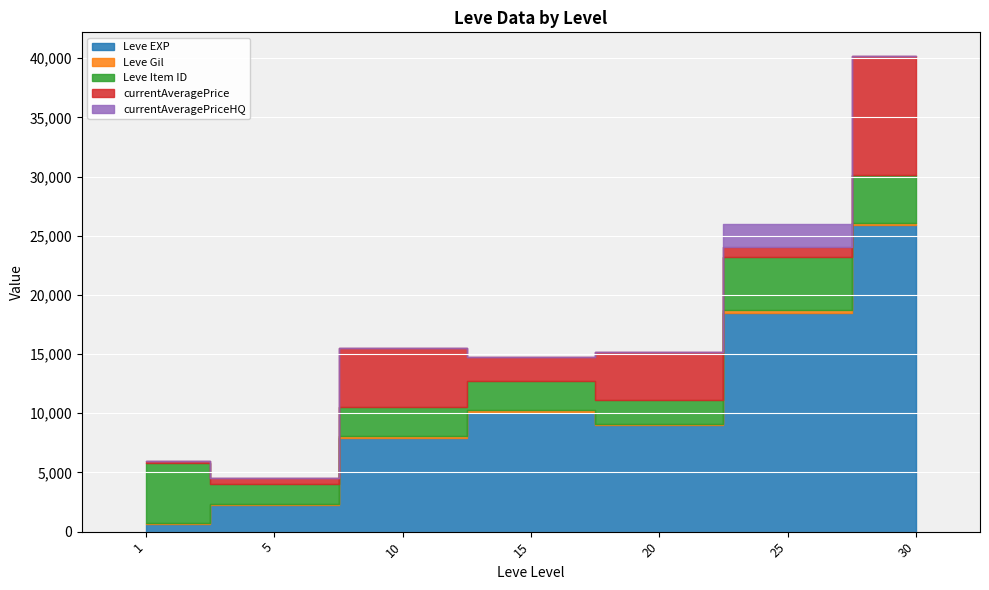

Is it true that currentAveragePriceHQ equals 1365 at 20?

False